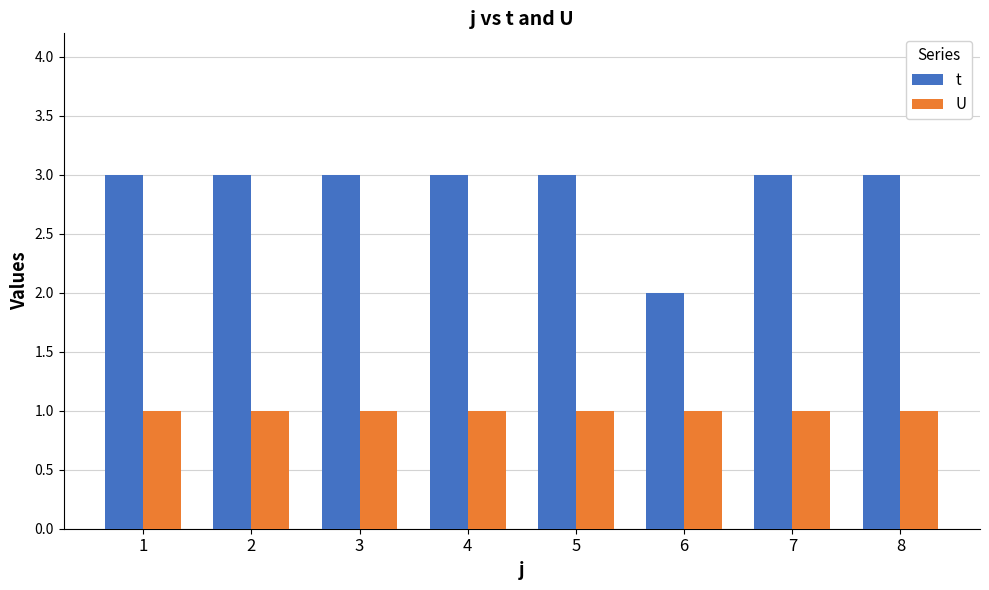

Rank the series at 4 from lowest to highest value.

U, t